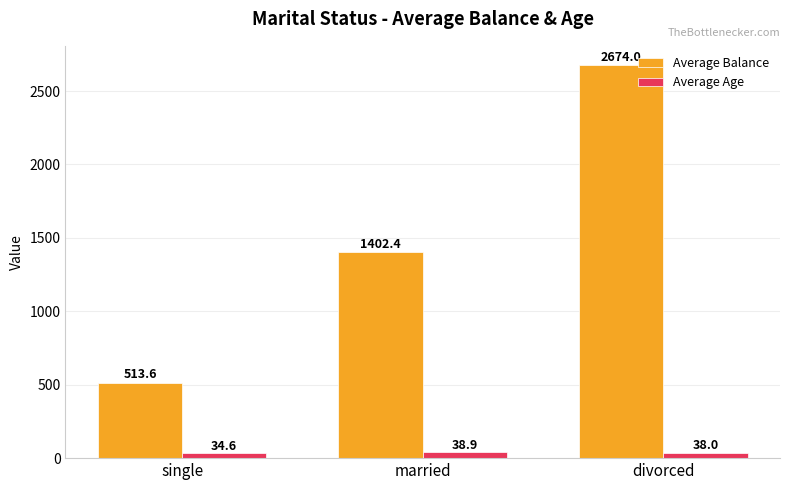

The Average Balance series shows 578.0 at divorced. True or false?

False